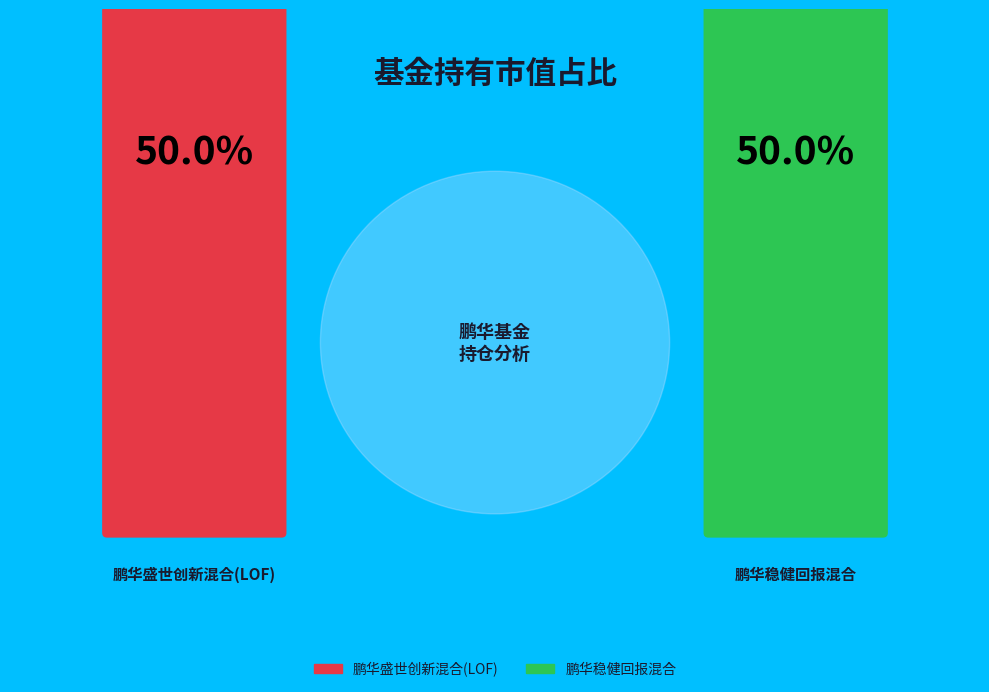

Which slice is the smallest?

鹏华稳健回报混合